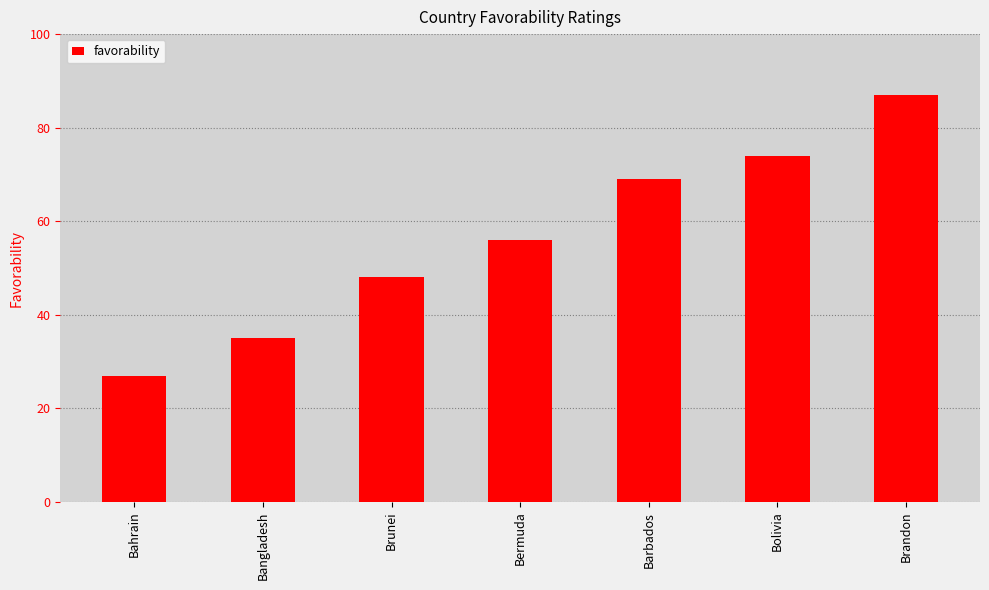

Reading left to right, extract all data points from this chart.

Bahrain=27	Bangladesh=35	Brunei=48	Bermuda=56	Barbados=69	Bolivia=74	Brandon=87